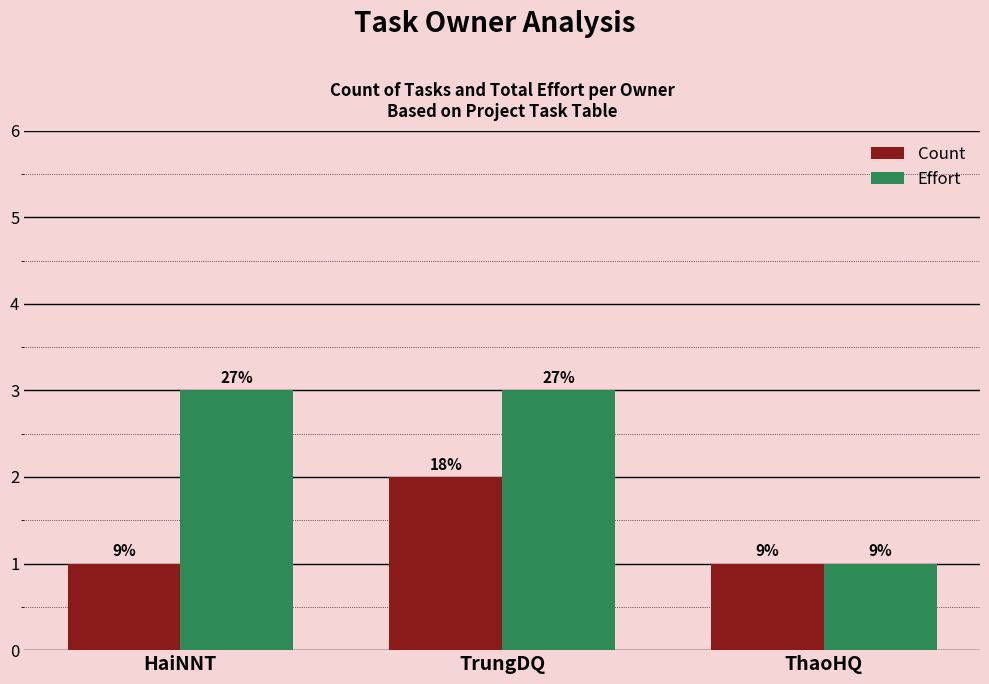

Does the chart contain any negative values?

No